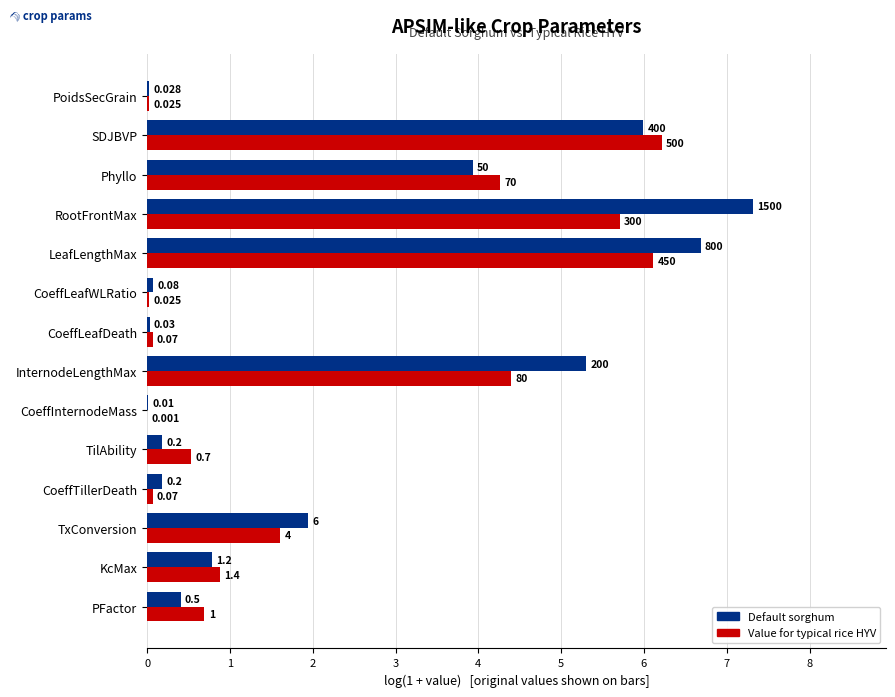

Between PoidsSecGrain and RootFrontMax, which series saw the biggest shift?

Default sorghum